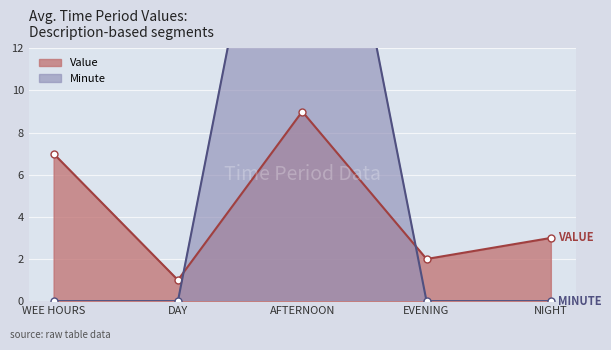

How many times do Value and Minute cross each other?

2